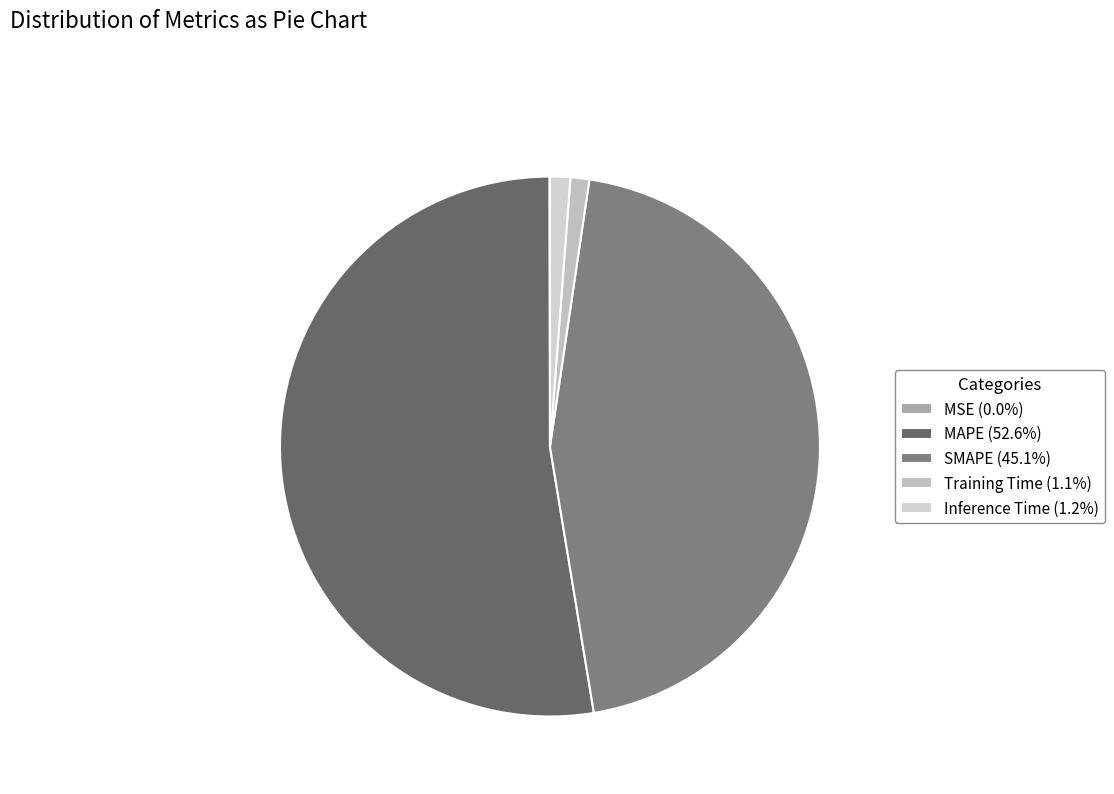

Does MSE represent more than half of the total?

No